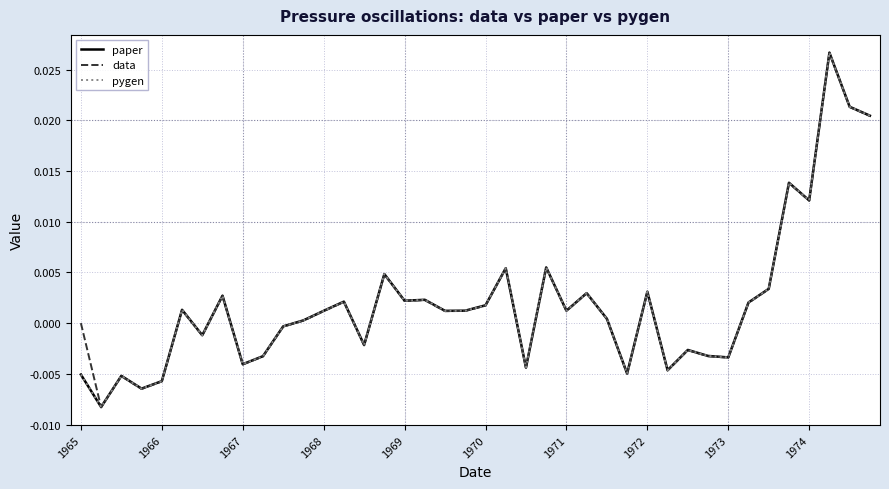

What are all the series names shown in the legend?

paper, data, pygen